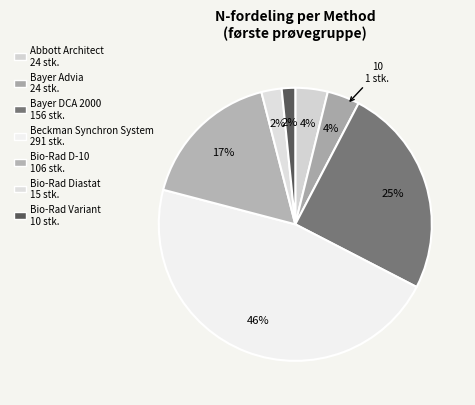

How many segments does this pie chart have?

7